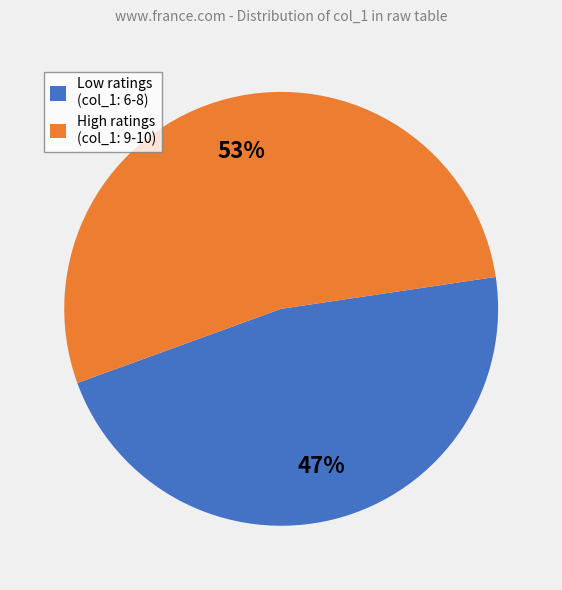

Approximately how many times larger is the value at Low ratings (col_1: 6-8) compared to High ratings (col_1: 9-10)?

0.9